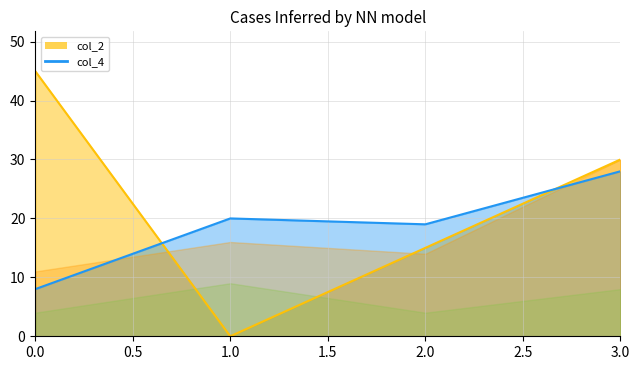

Does the chart display data point markers on the line(s)?

No